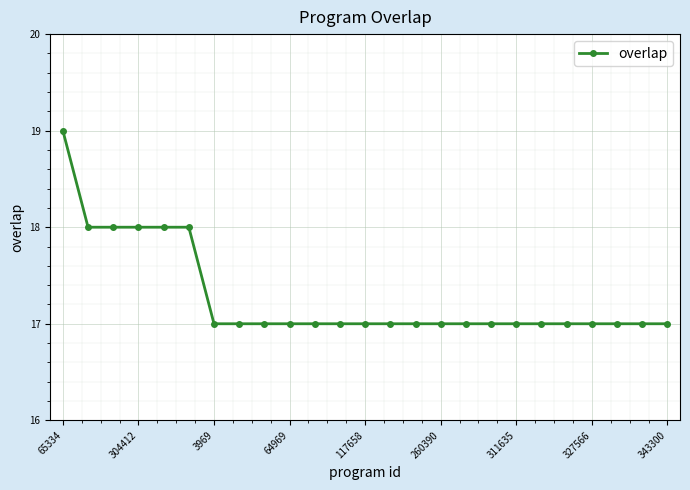

Count the values in the range 17 to 18.

24